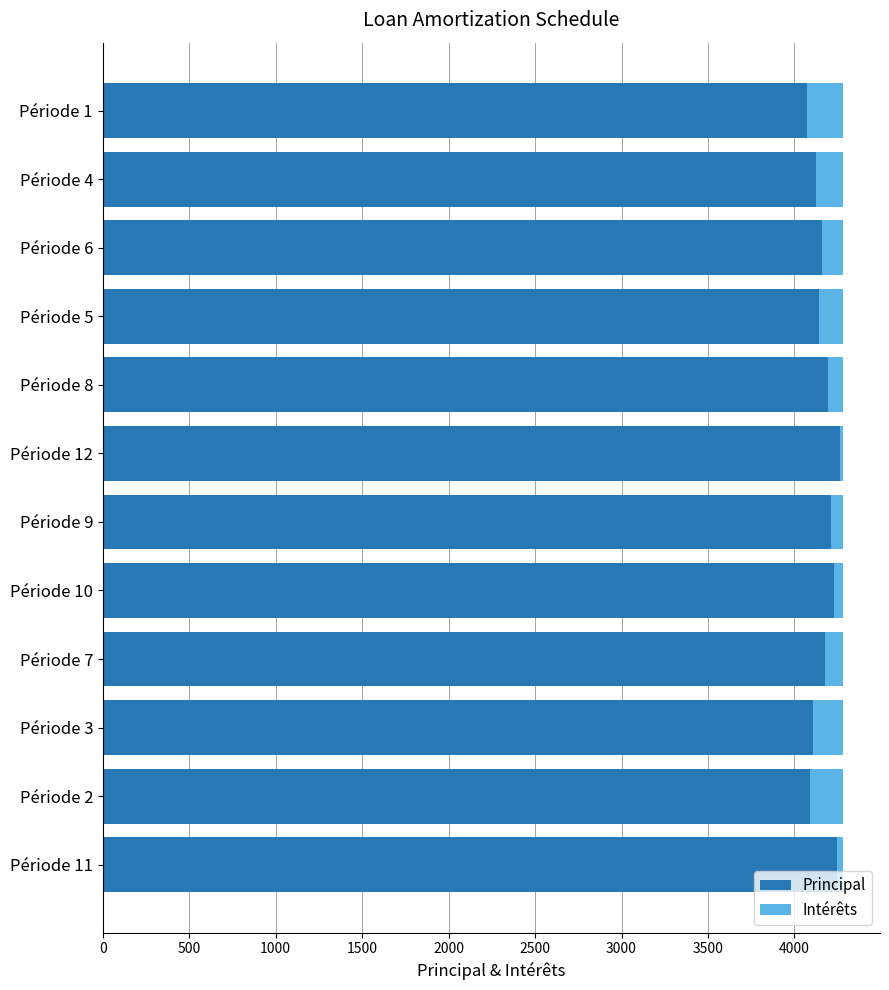

What is the sum of the Principal values at Période 3 and Période 4?

8229.2